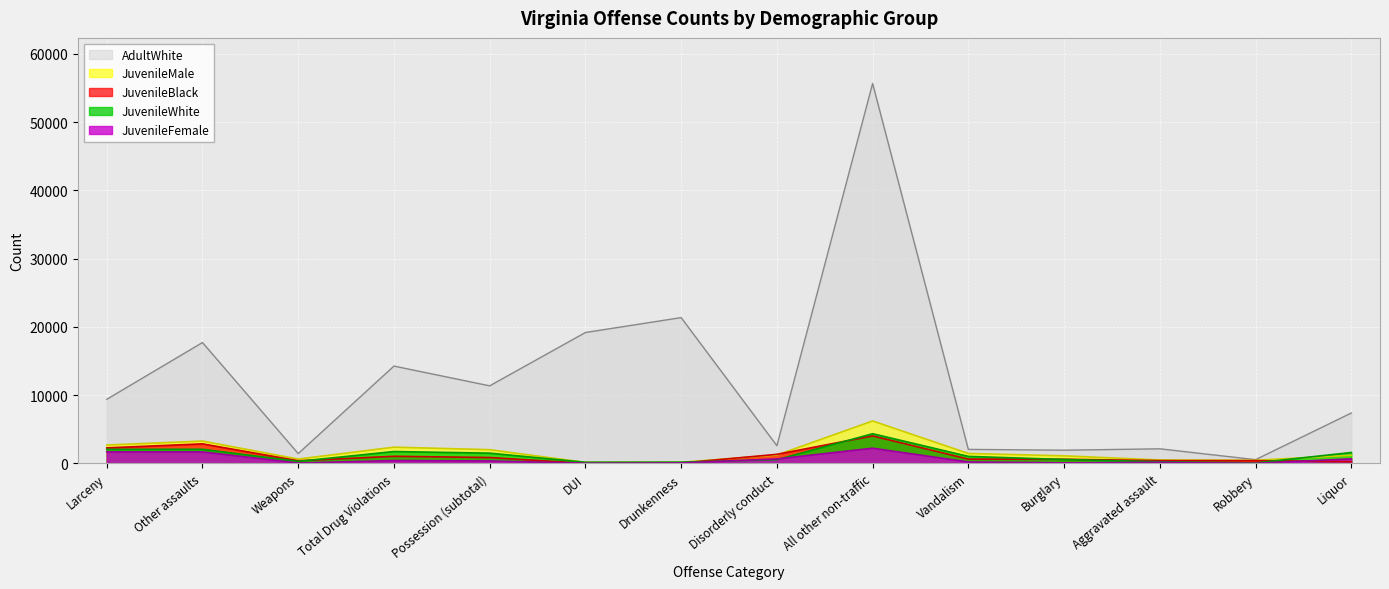

Where is the first local minimum for JuvenileWhite?

Weapons